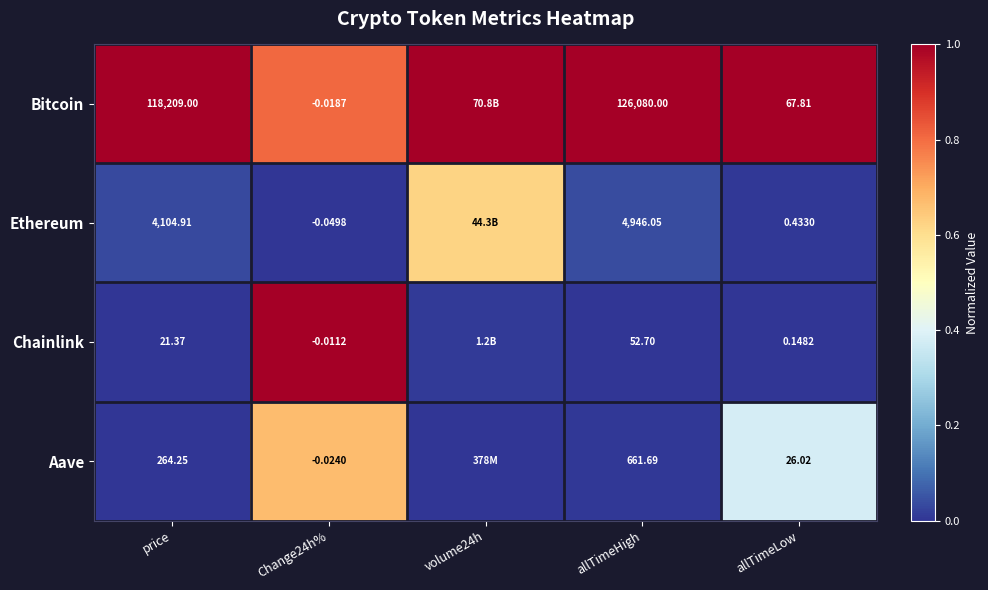

What is the difference between the highest and lowest values at allTimeLow?

67.7